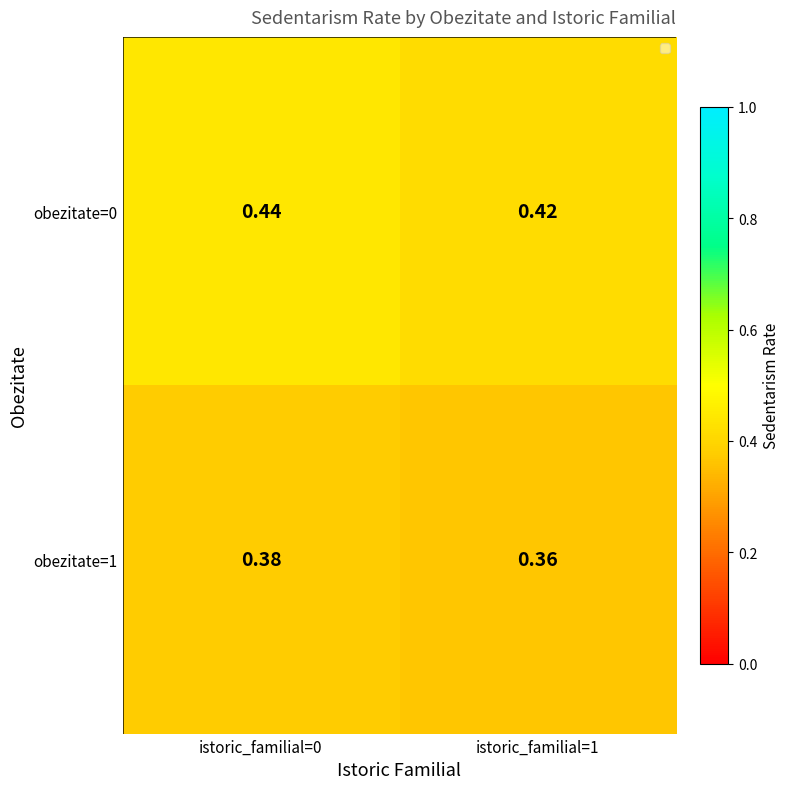

Is the value of obezitate=0 at istoric_familial=0 greater than the value of obezitate=1 at istoric_familial=1?

Yes